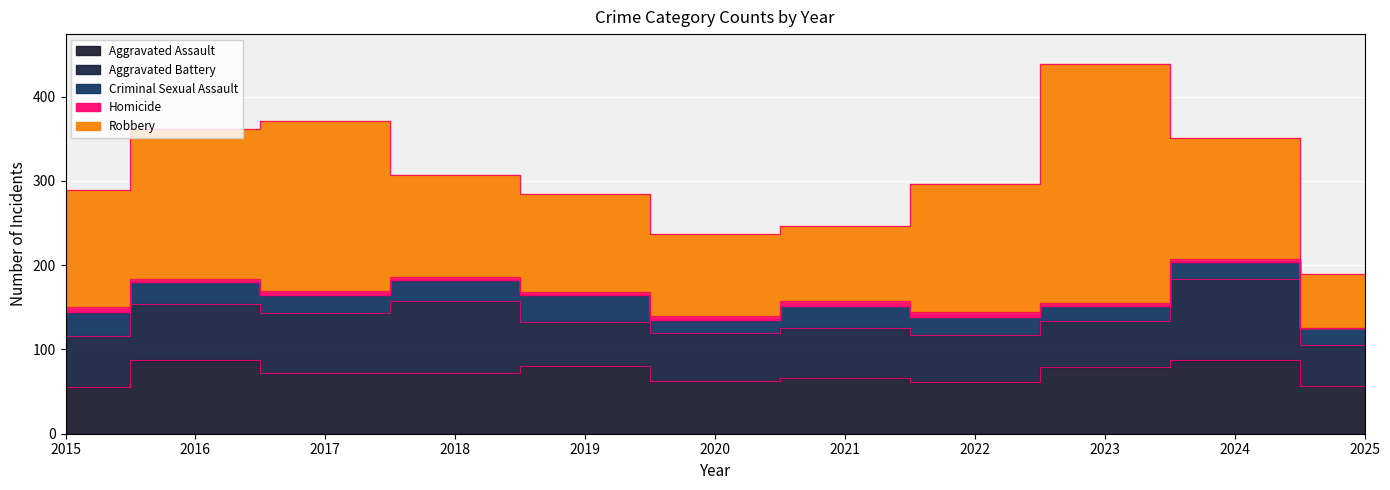

What is the difference between the highest and lowest values at 2025?

63